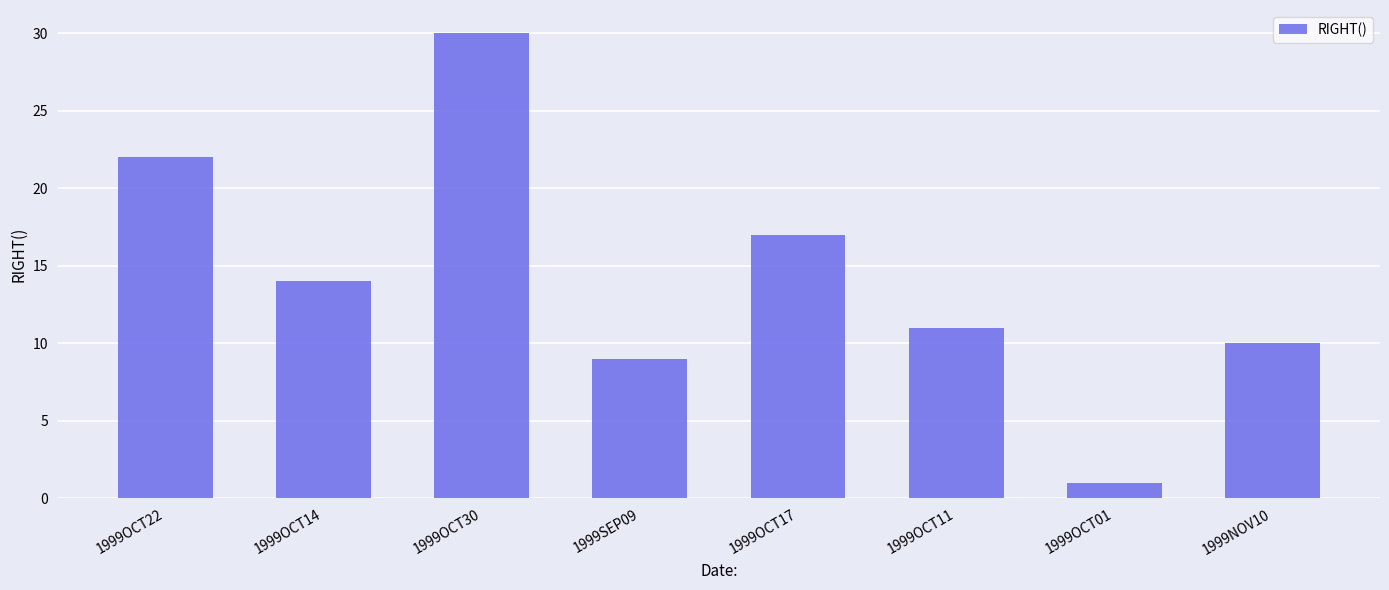

What is the average value?

14